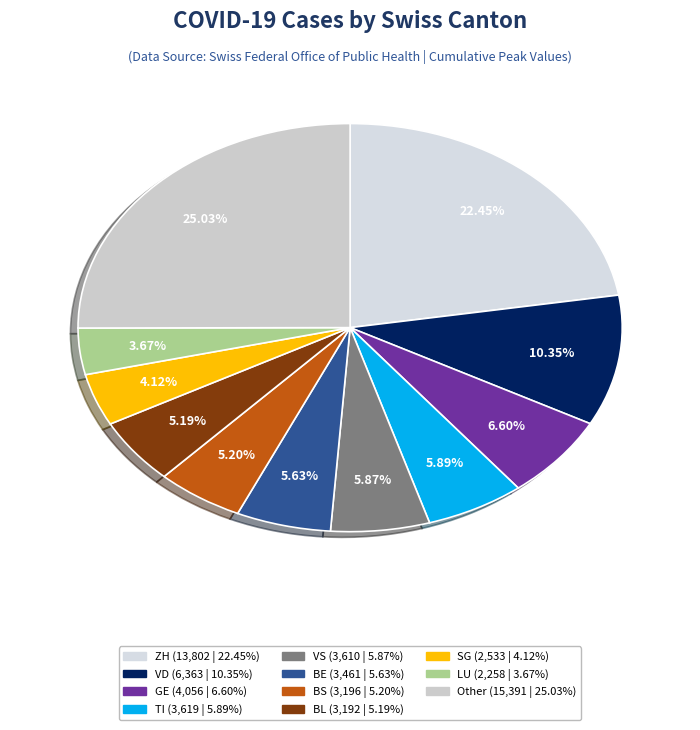

Does any single category account for the majority?

No